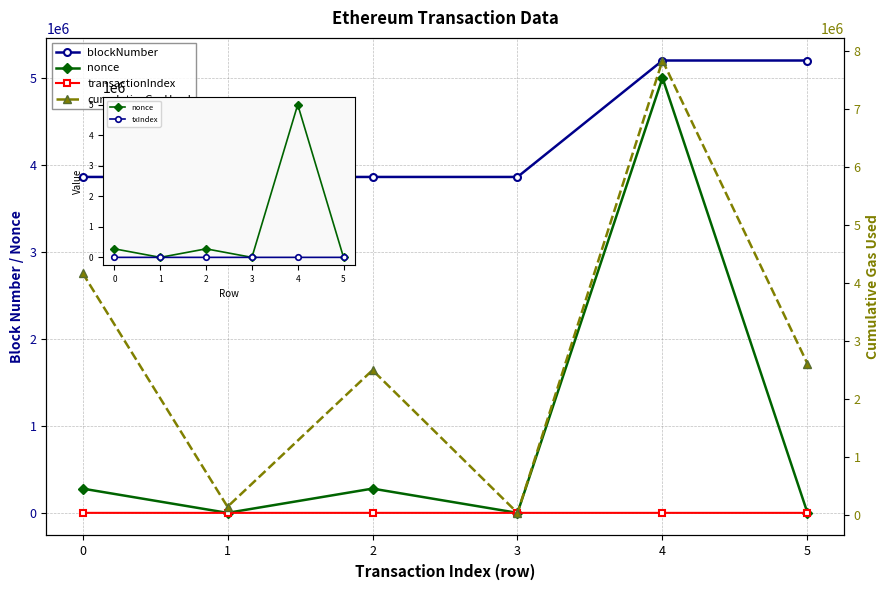

What is the value of the nonce point at the 1st from the left?

279125